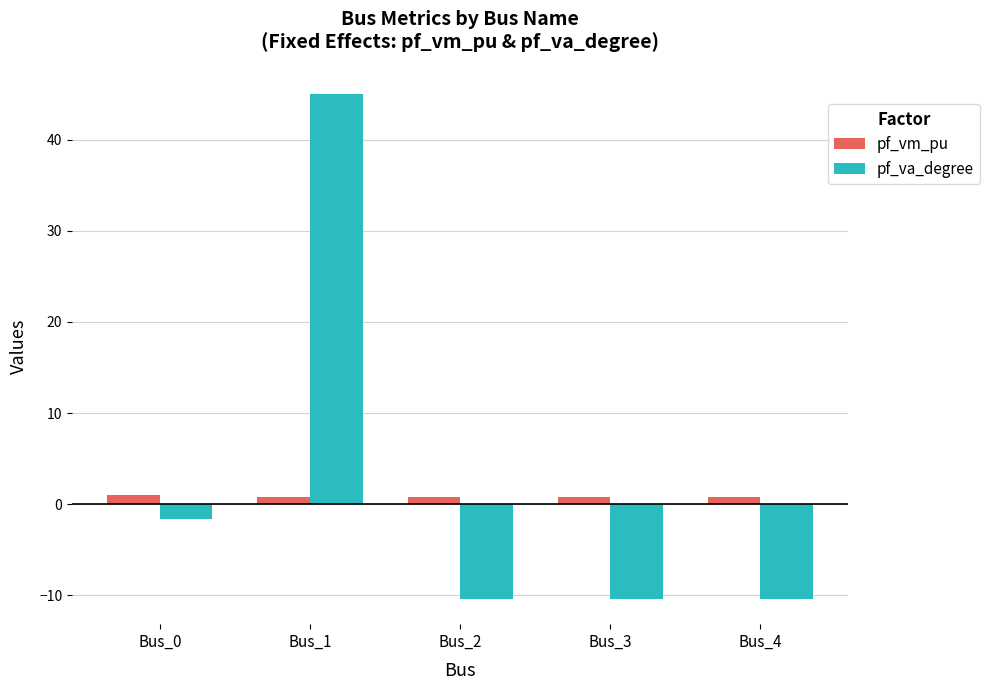

At Bus_4, list the series in order from largest to smallest.

pf_vm_pu, pf_va_degree